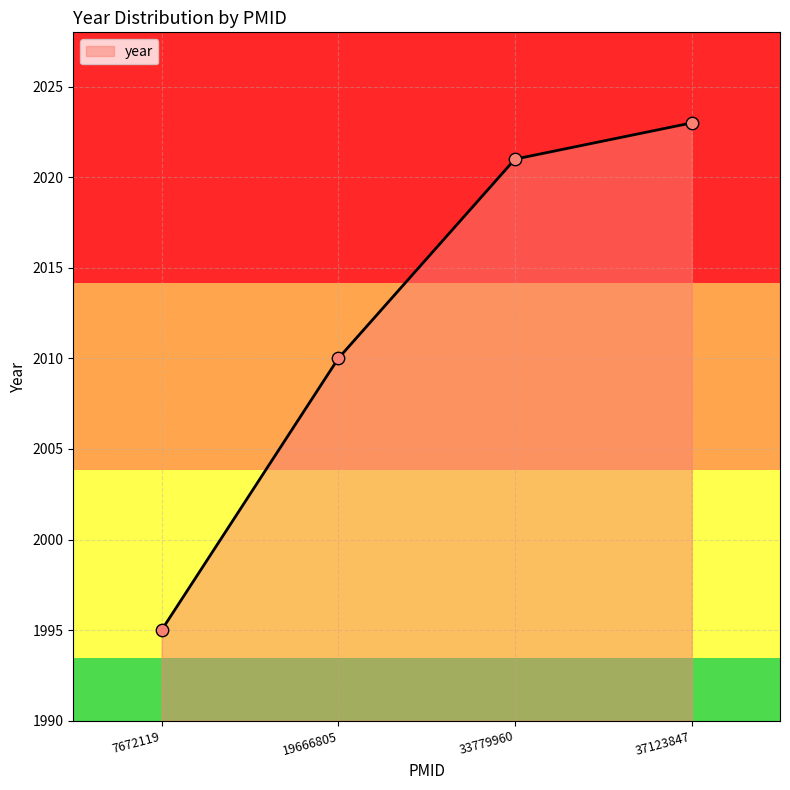

What is the ratio of the value at 33779960 to the value at 7672119?

1.0